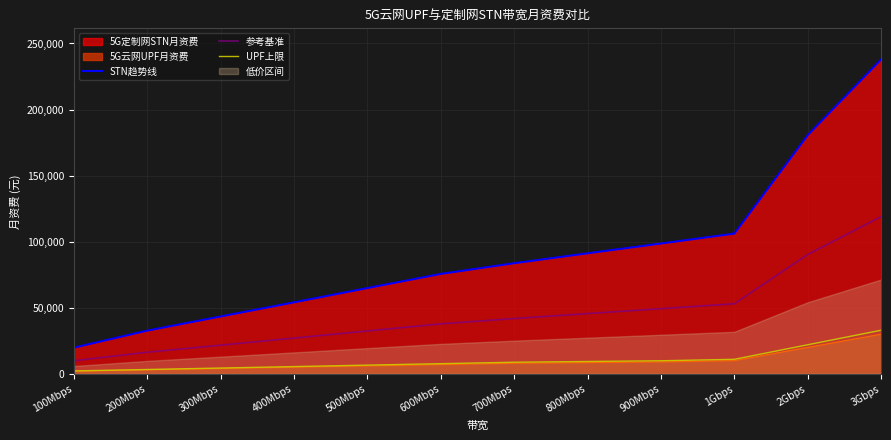

What is the lowest value of the 参考基准 series?

9900.0